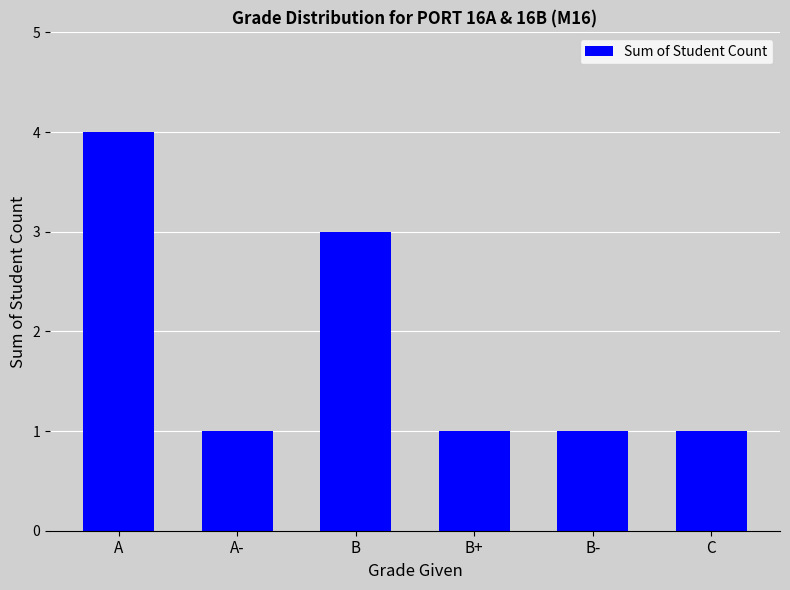

Which label corresponds to the largest value in the chart?

A